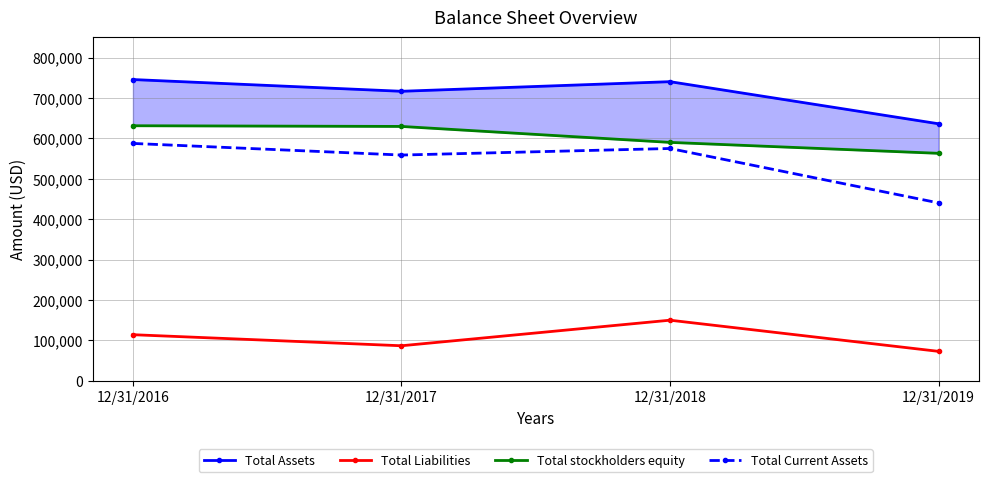

True or false: Total stockholders equity has more than 0 points higher than both neighbors.

False